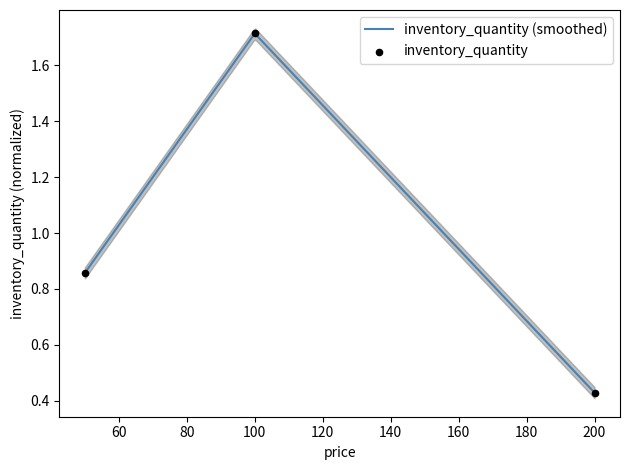

What is the change in value from 50 to 100?

+0.9